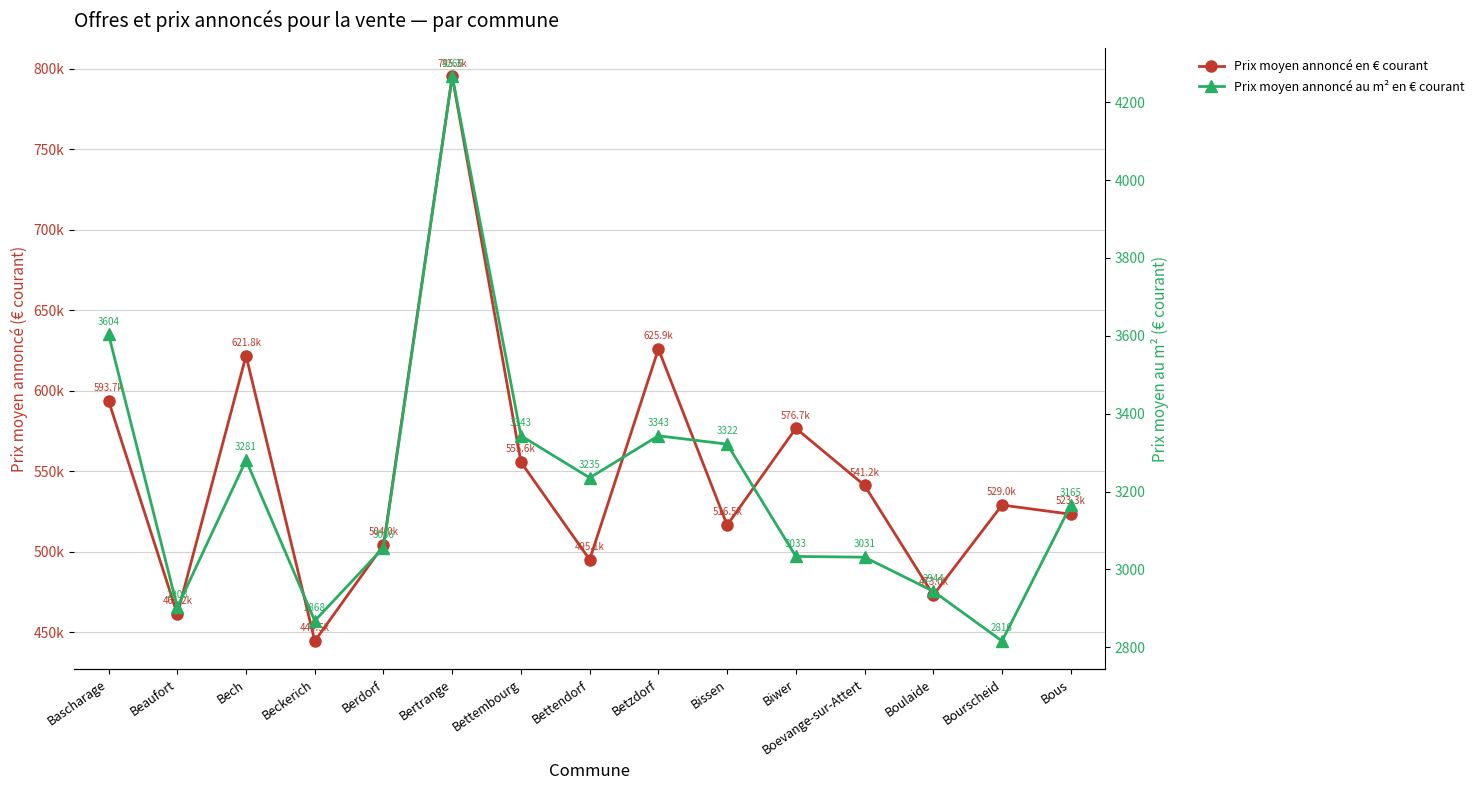

At which category is the sum across all series the highest?

Bertrange